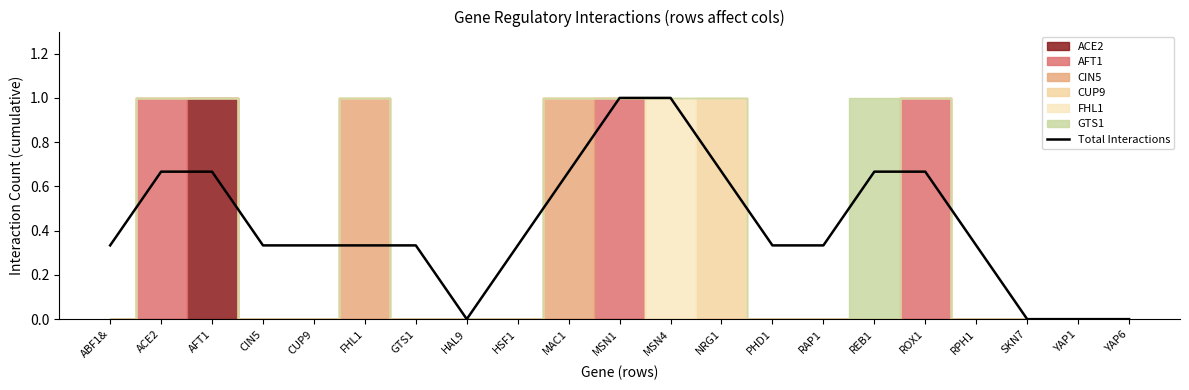

True or false: the data shows 1.0 at MSN4.

True